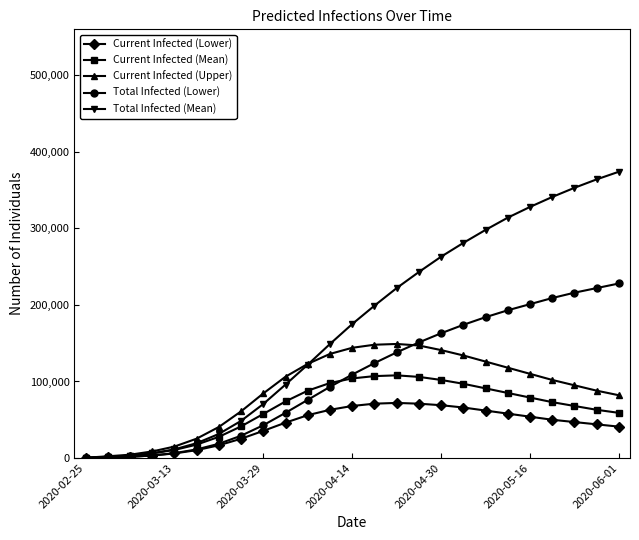

Which series has the widest spread of values?

Total Infected (Mean)